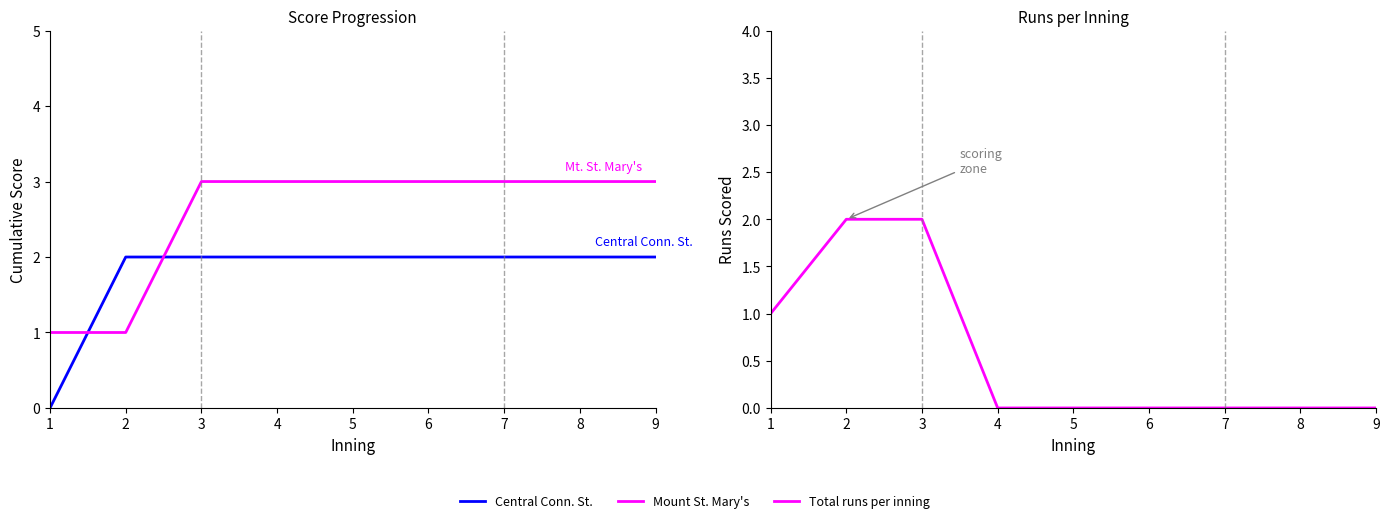

Where is Total runs per inning nearest to the value 1?

1